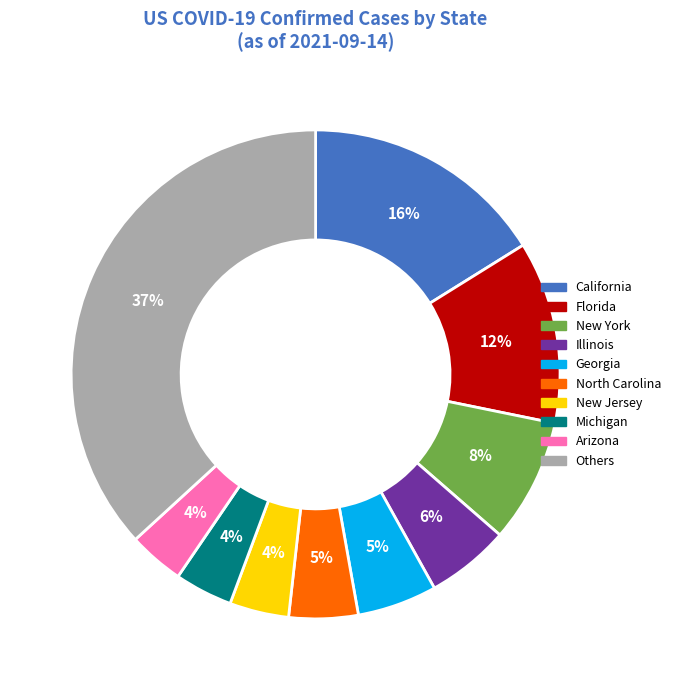

Which category has the biggest portion of the pie?

Others